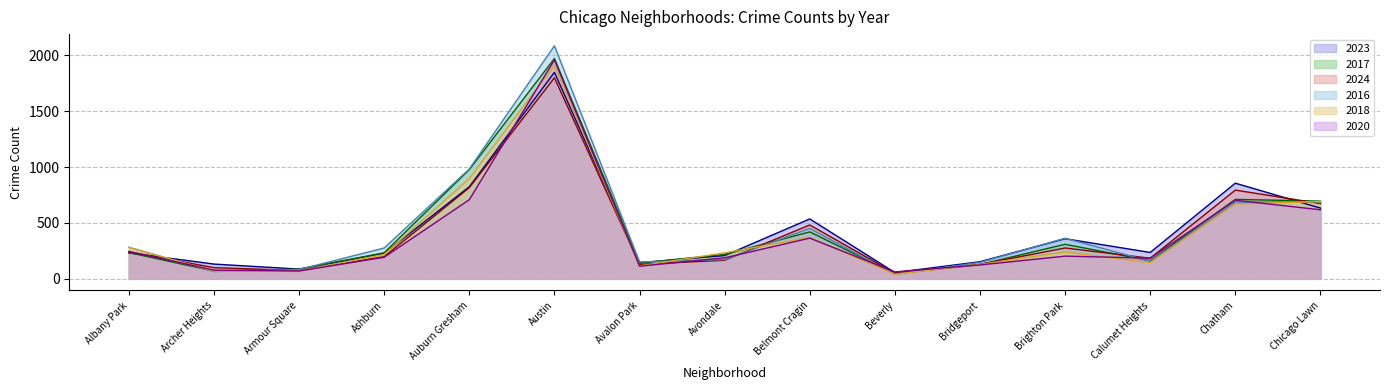

Where is 2020 nearest to the value 1010?

Auburn Gresham